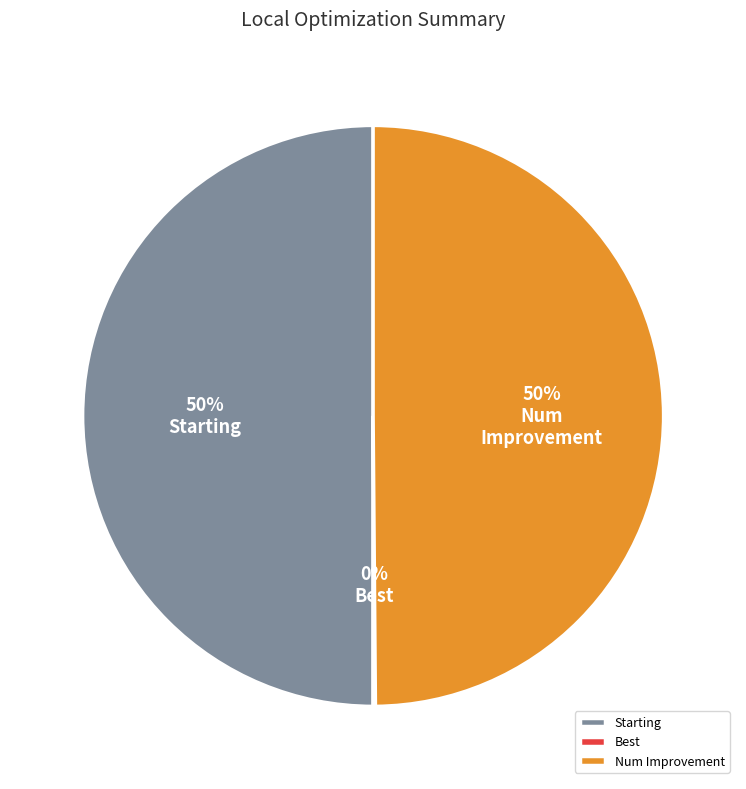

To the nearest percent, what is the difference between the largest and smallest slice percentages?

50%